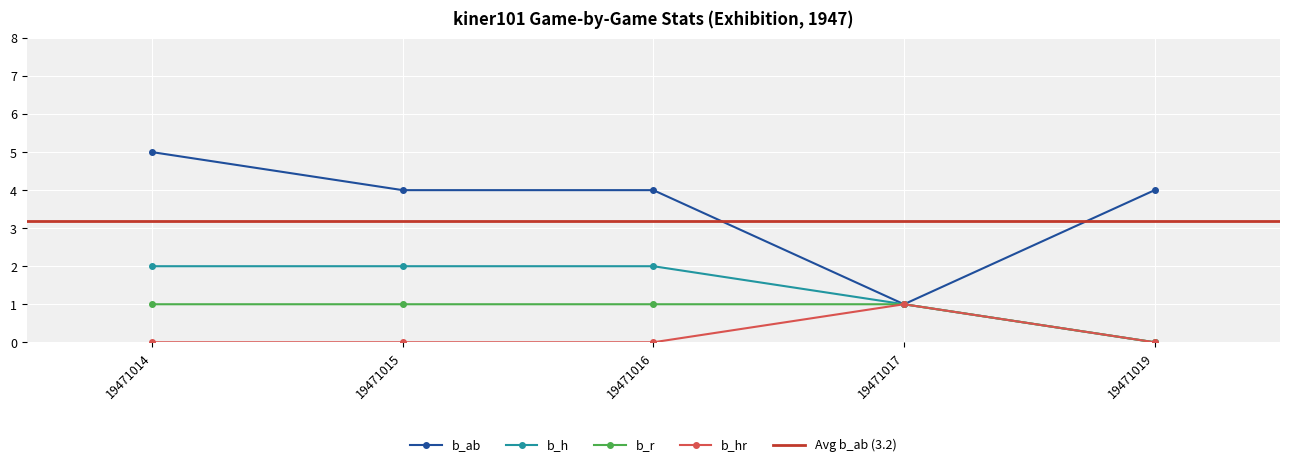

At which label does b_r reach its minimum?

19471019